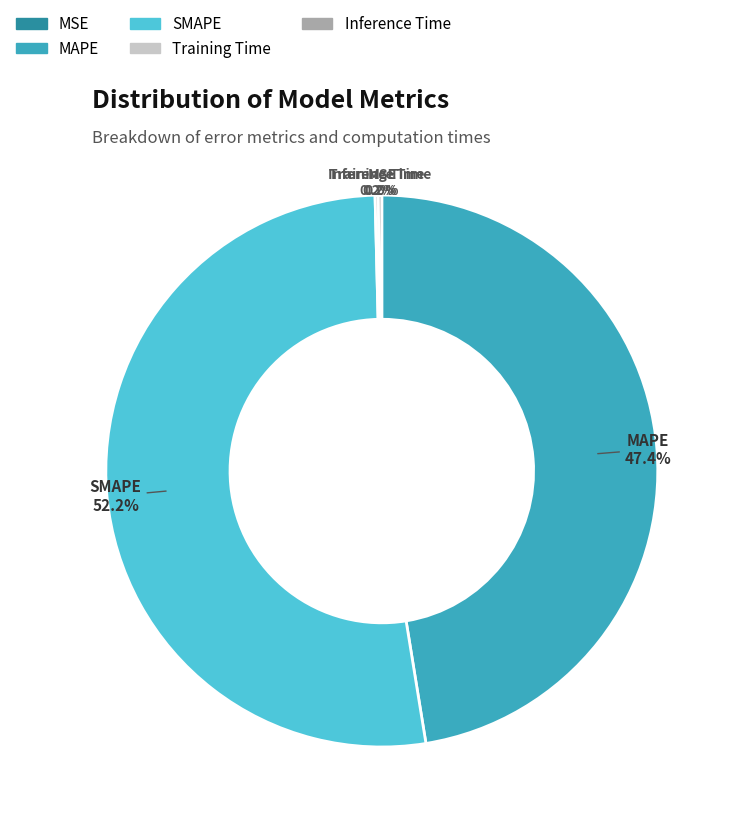

What is the largest slice in the pie chart?

SMAPE